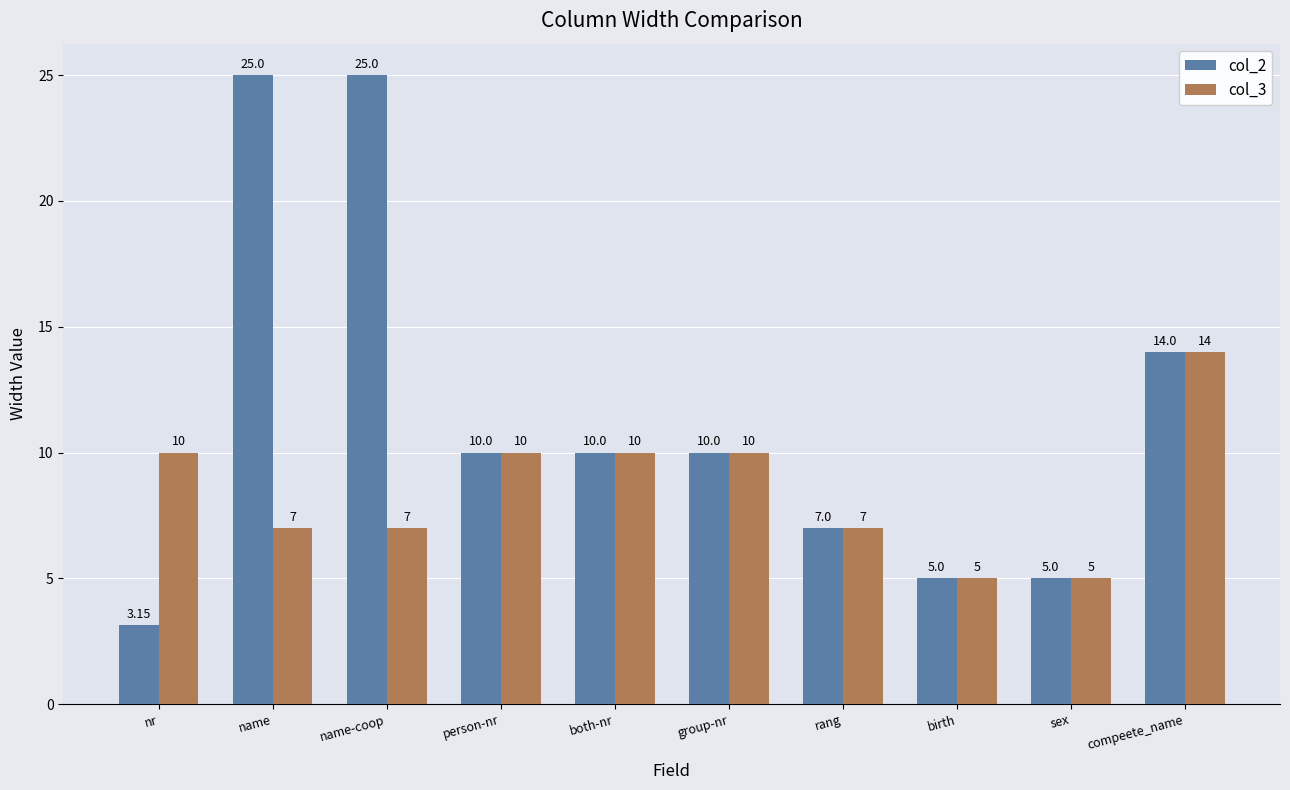

What are all the series names shown in the legend?

col_2, col_3